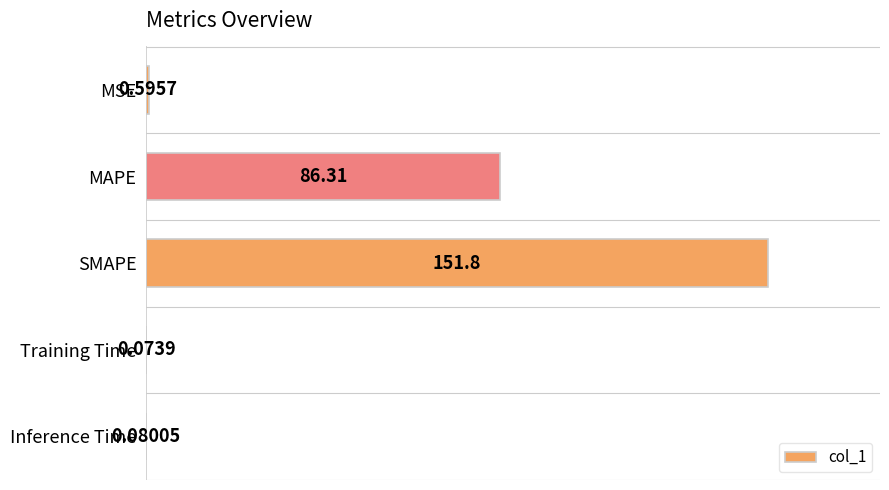

At which label is the value closest to 75?

MAPE